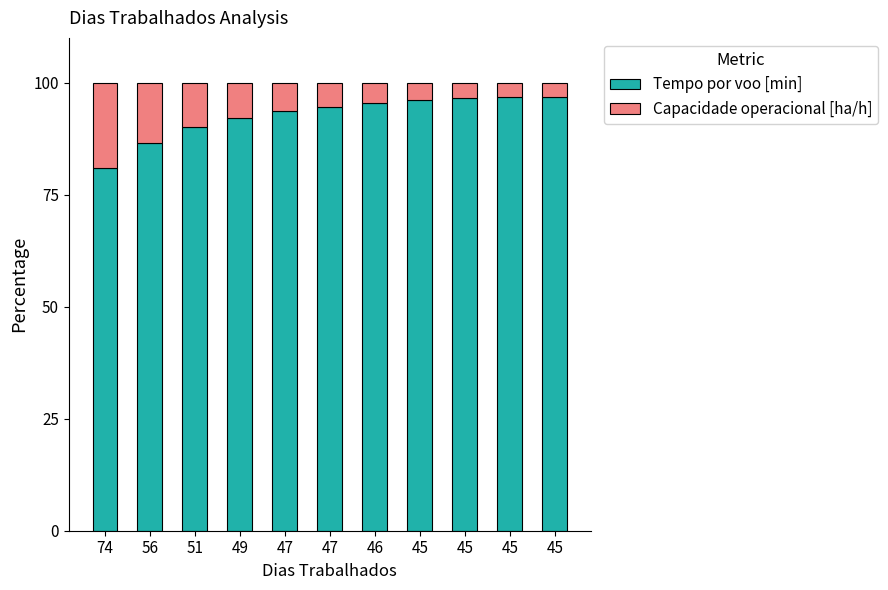

What are all the series names shown in the legend?

Tempo por voo [min], Capacidade operacional [ha/h]